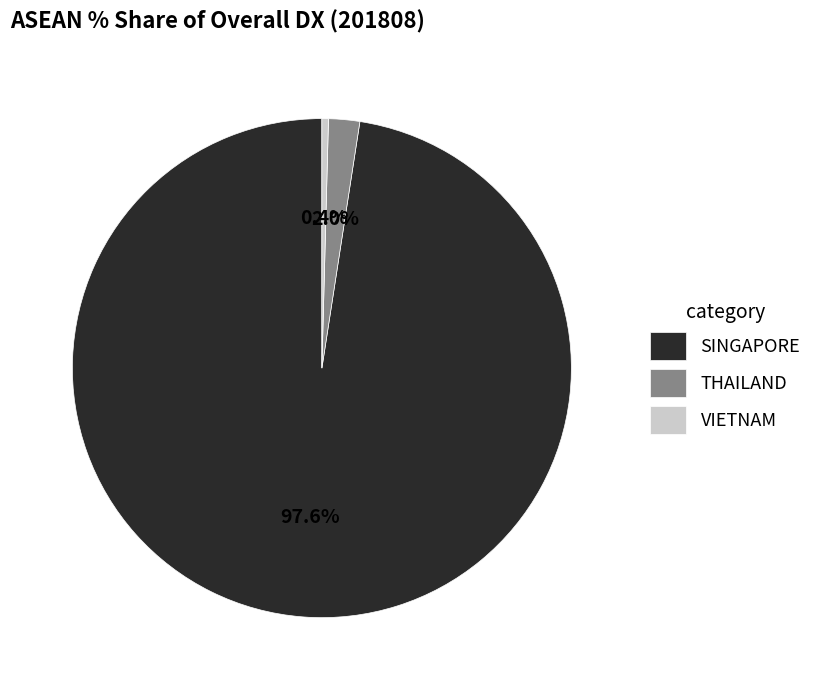

How many slices are in this pie chart?

3